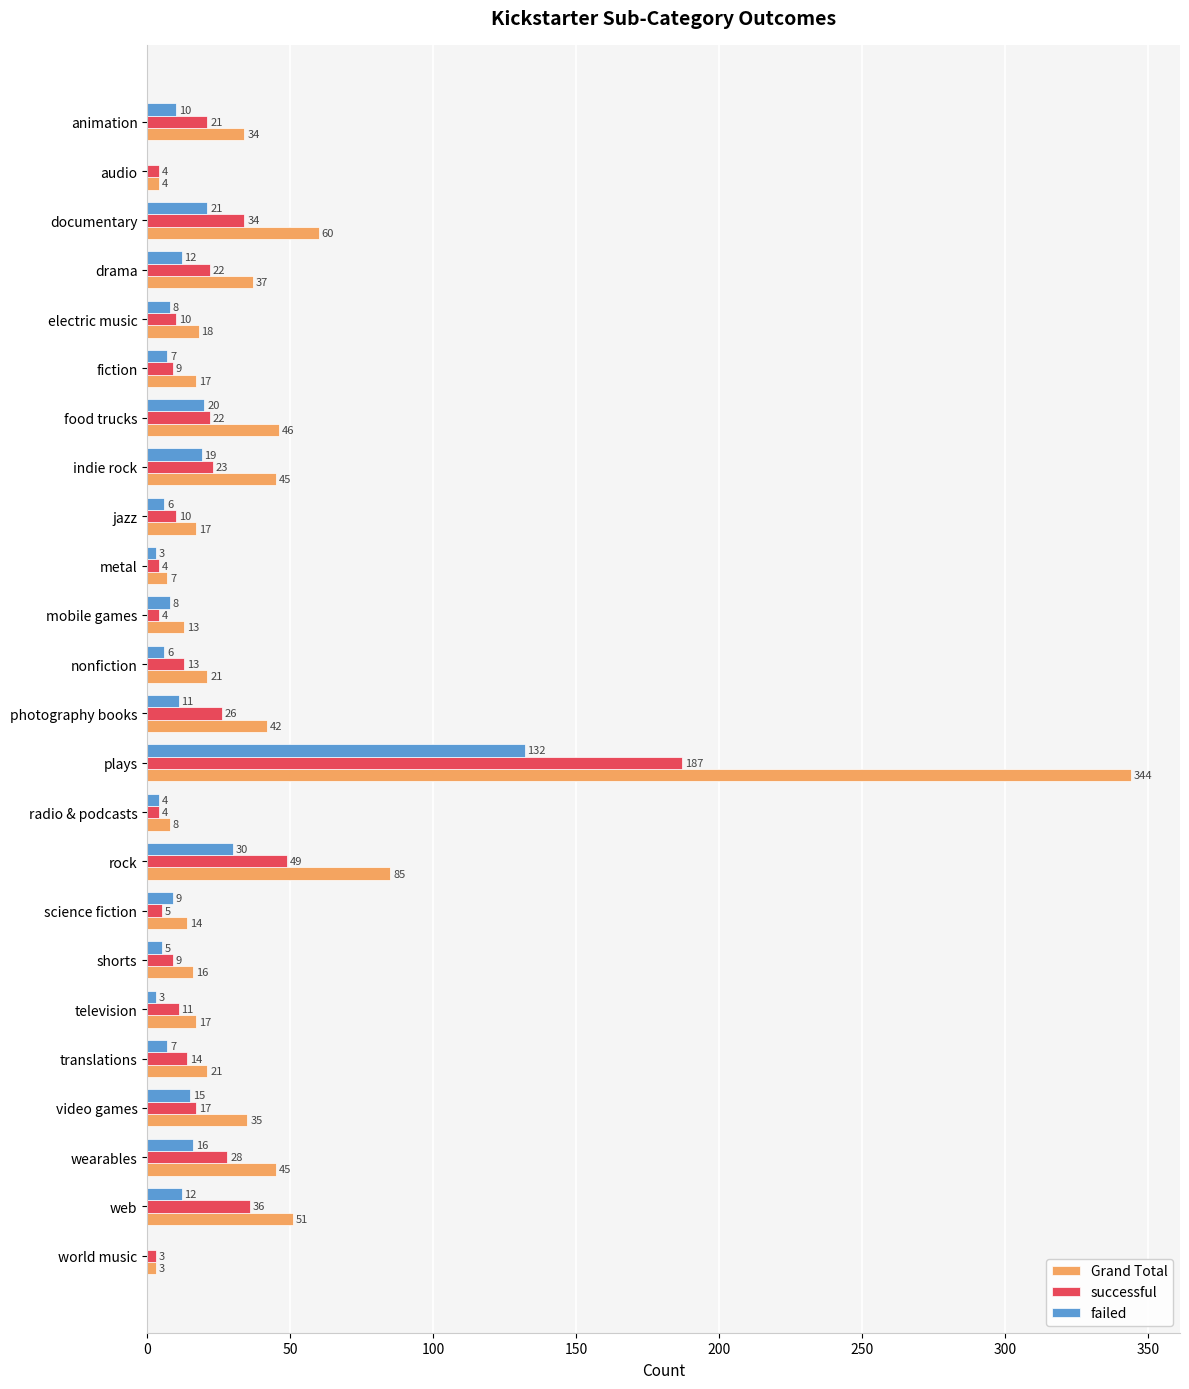

What are all the series names shown in the legend?

Grand Total, successful, failed